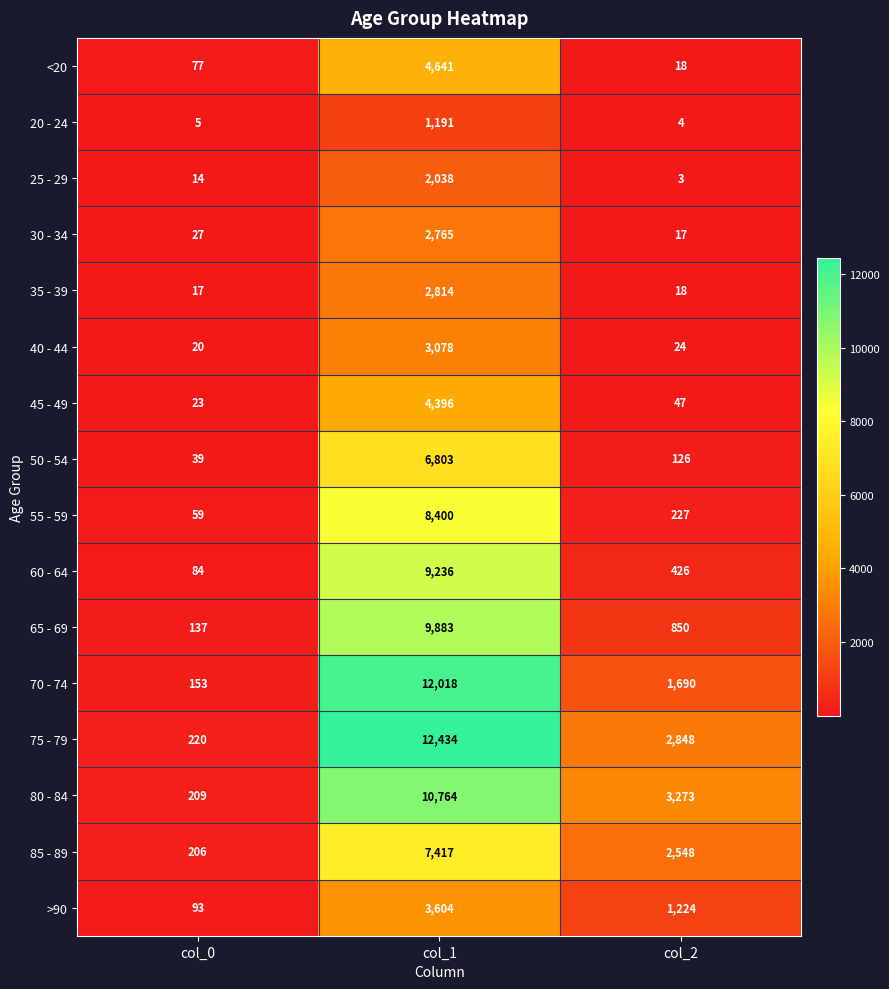

The value of 85 - 89 at col_2 is 877. True or false?

False